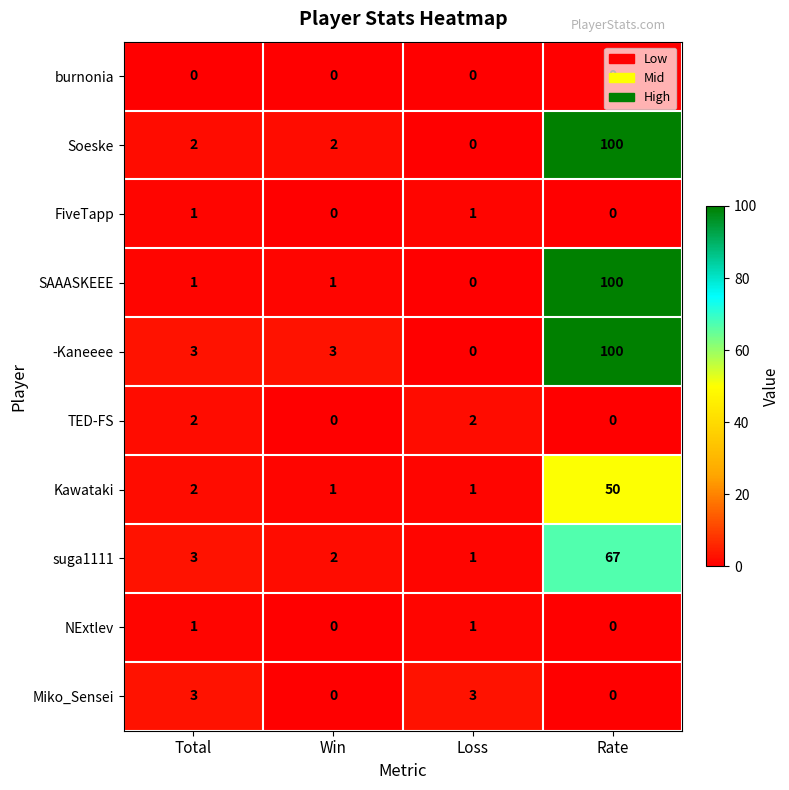

True or false: Kawataki has a value of 1 at Loss.

True